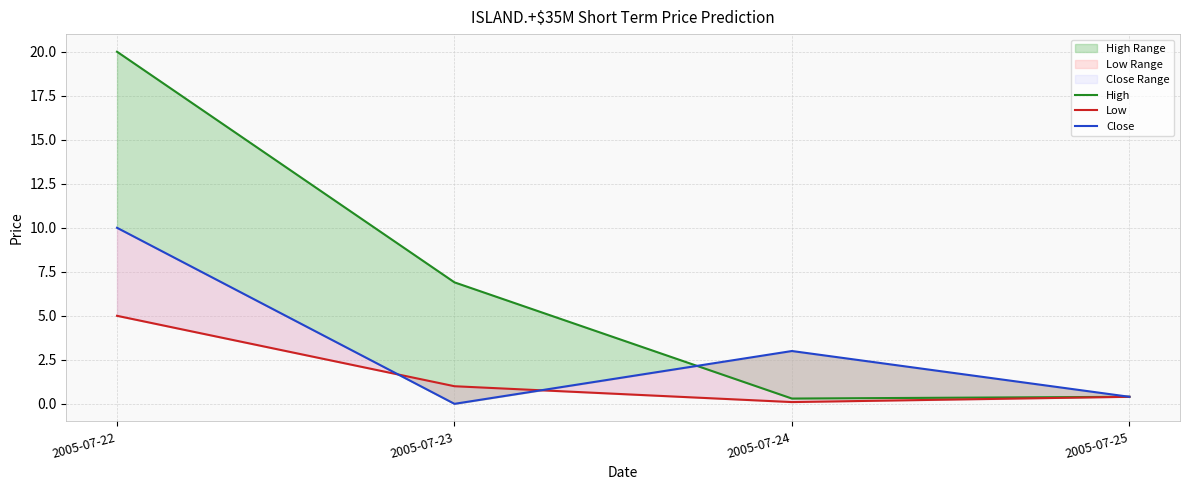

Between 2005-07-23 and 2005-07-24, which series saw the biggest shift?

High